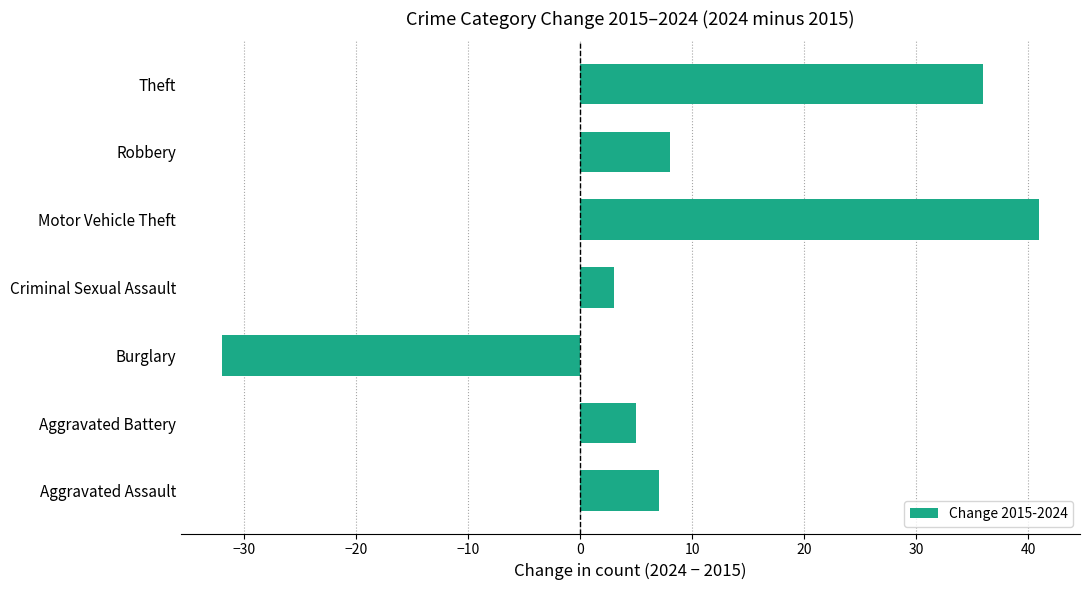

The value at Theft is 54. True or false?

False